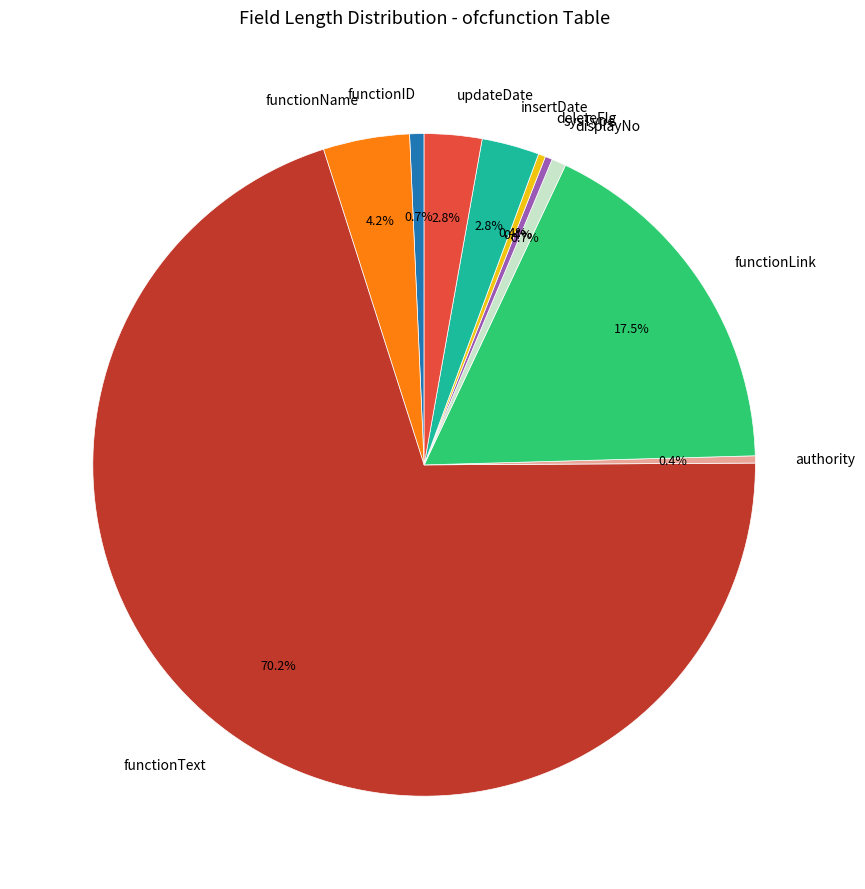

To the nearest percent, what is the average slice percentage?

10%